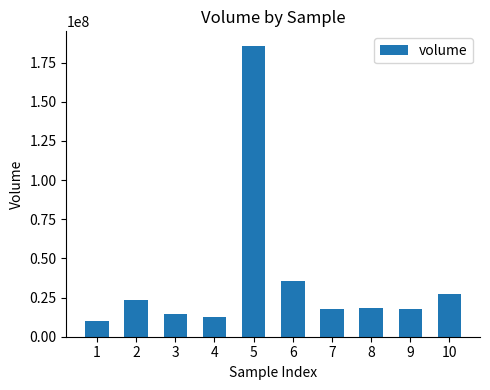

Between 8 and 1, which is larger?

8